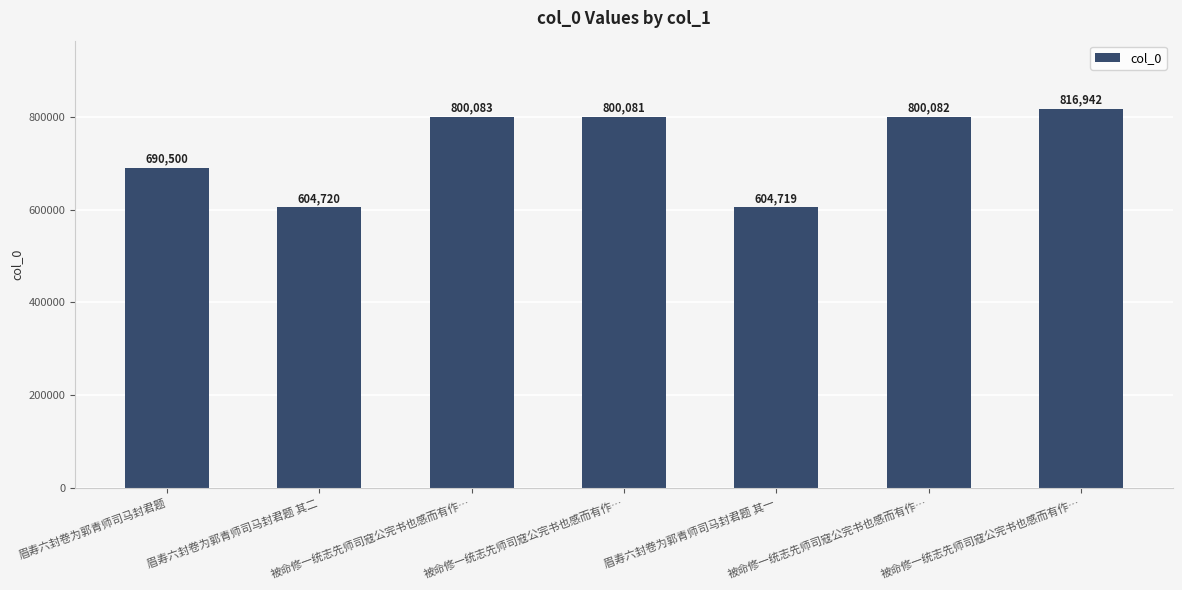

How many bars are there in total?

7